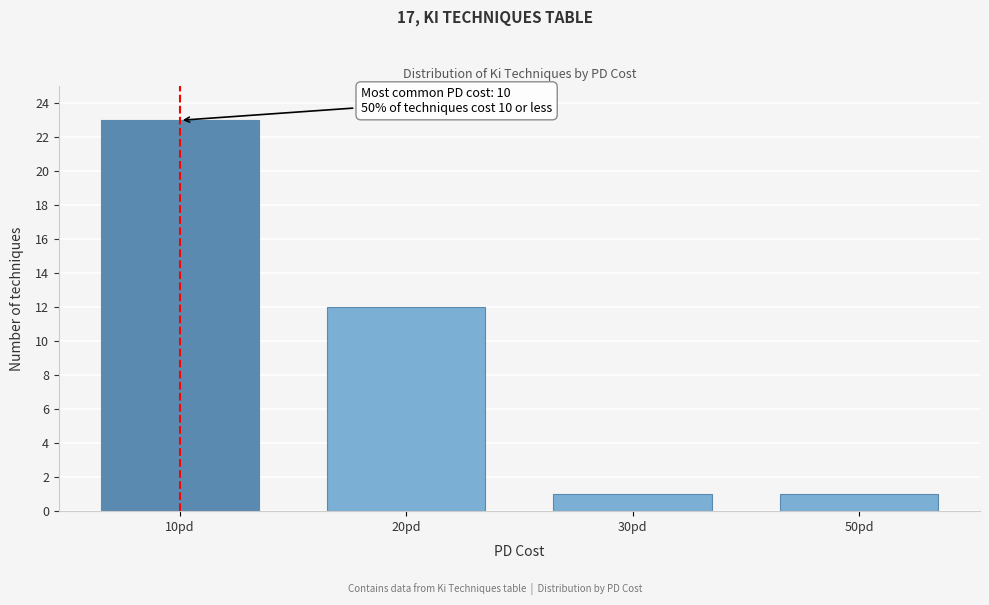

Reading left to right, transcribe all the data shown in this chart.

10pd=23	20pd=12	30pd=1	50pd=1